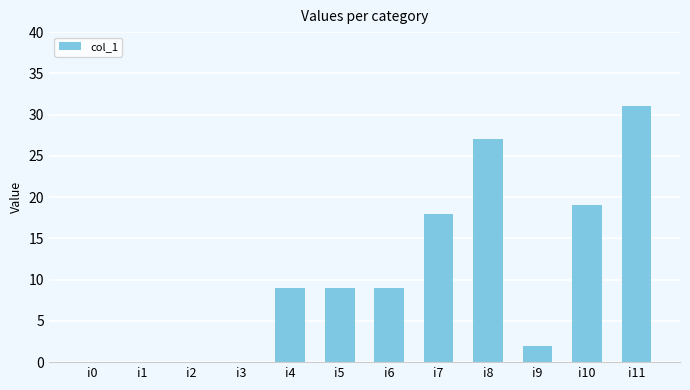

Are the bars horizontal?

No